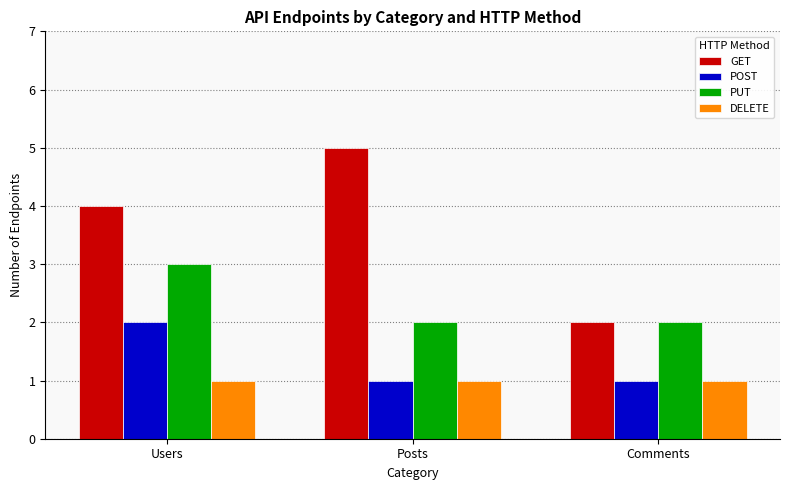

What is the greatest value displayed?

5